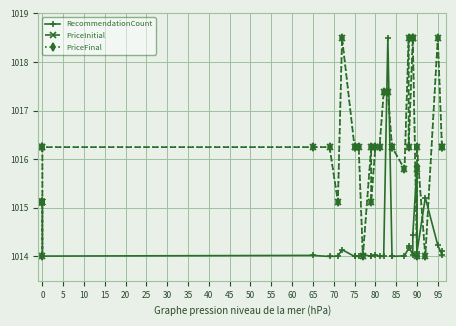

What is the sum of all PriceInitial values?

36580.7